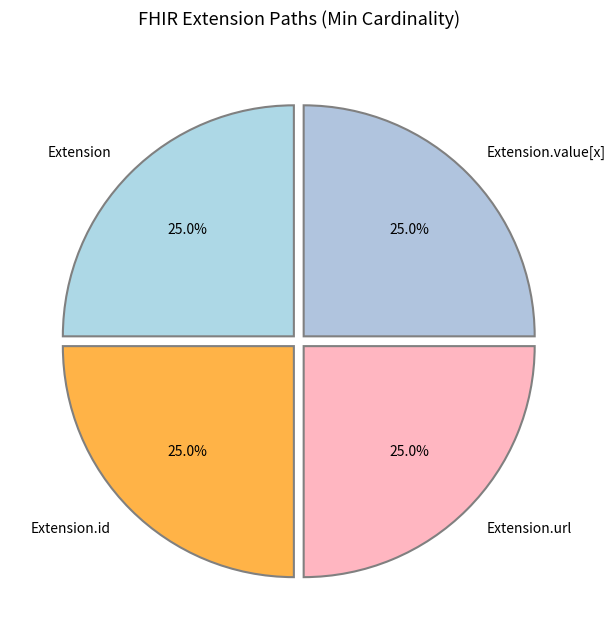

Is there any slice that represents more than half of the pie?

No